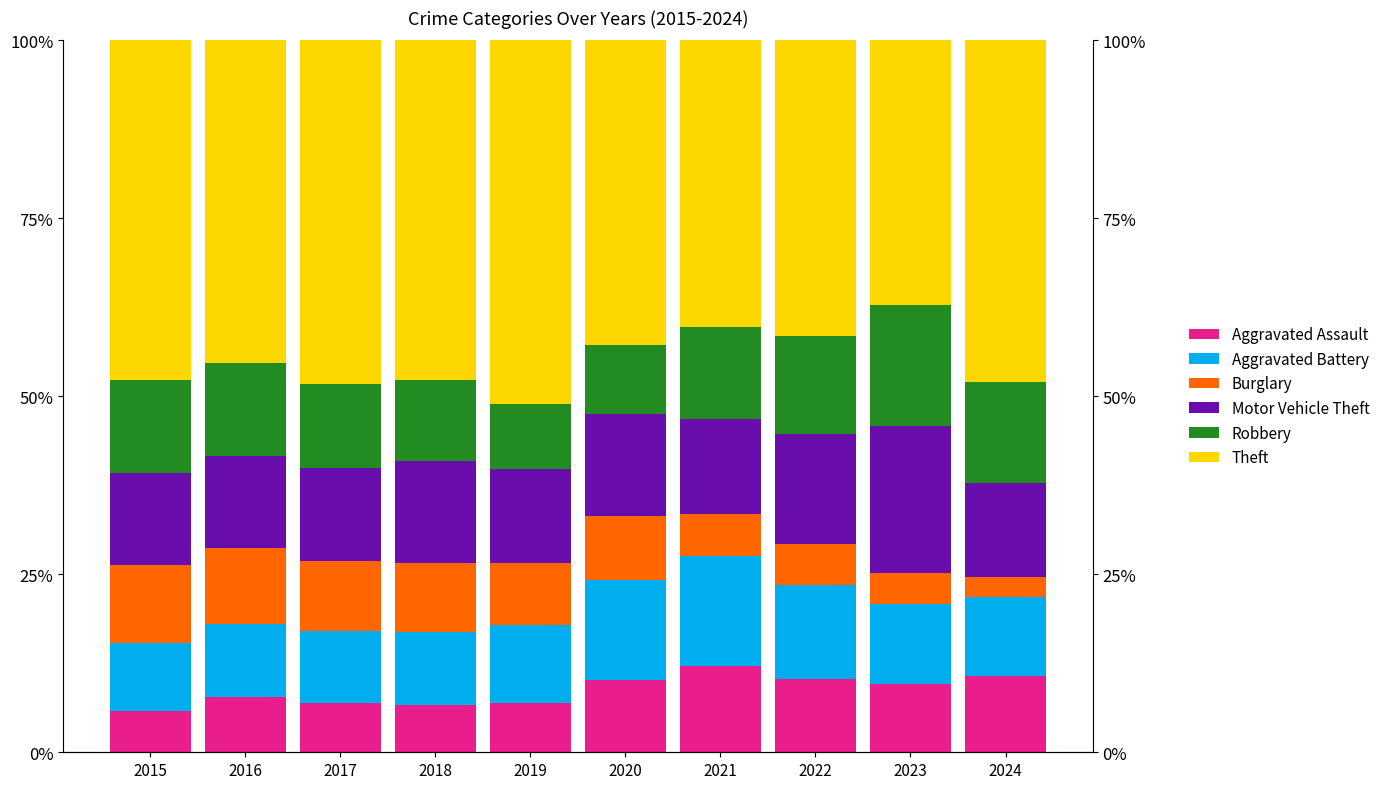

What is the minimum value for Theft?

37.2